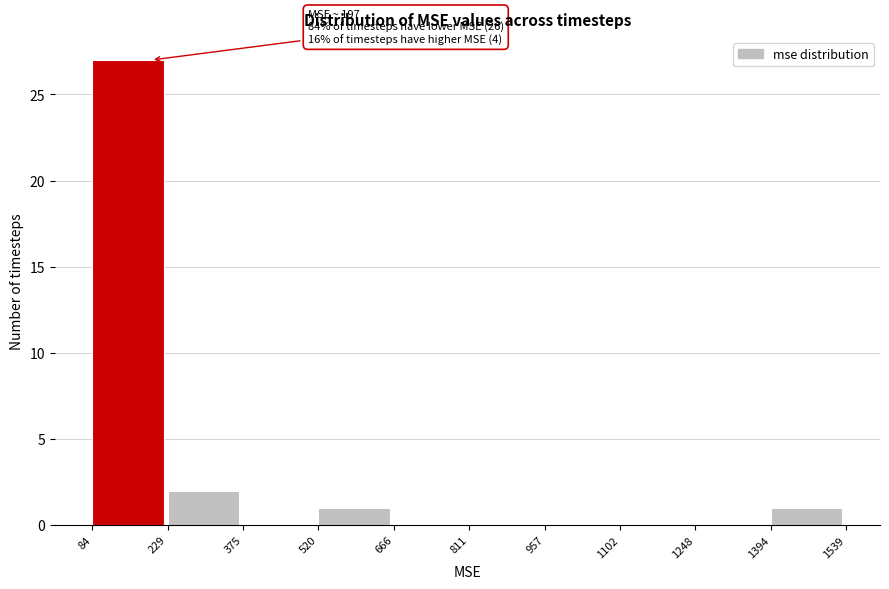

Over which range of the x-axis is the bar tallest?

84 to 229